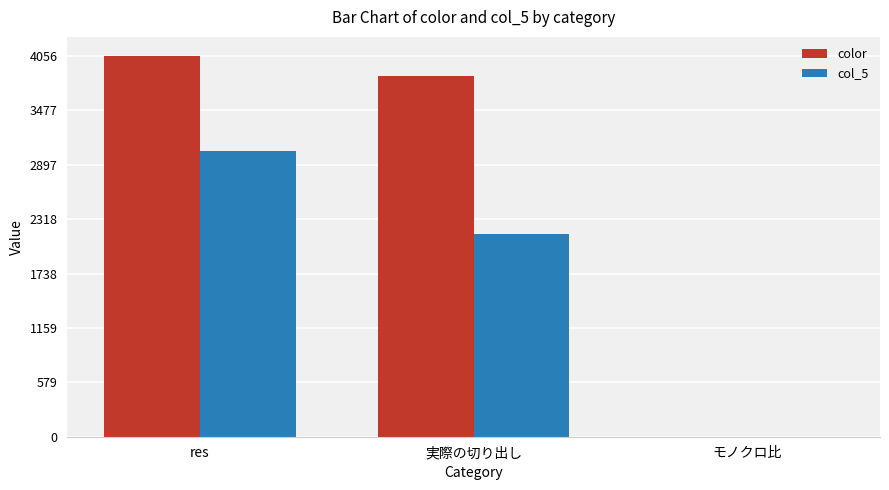

The value of col_5 at res is 786.2. True or false?

False